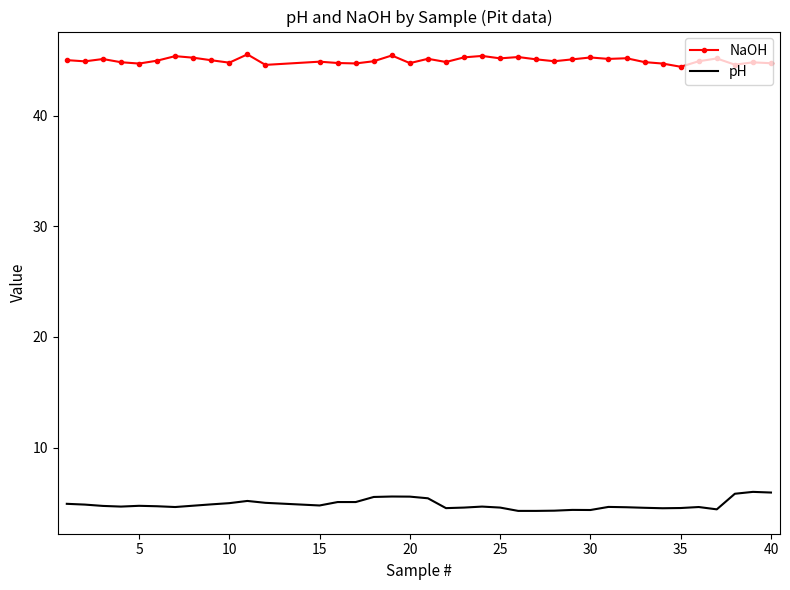

List the series in order of their peak value, highest first.

NaOH, pH